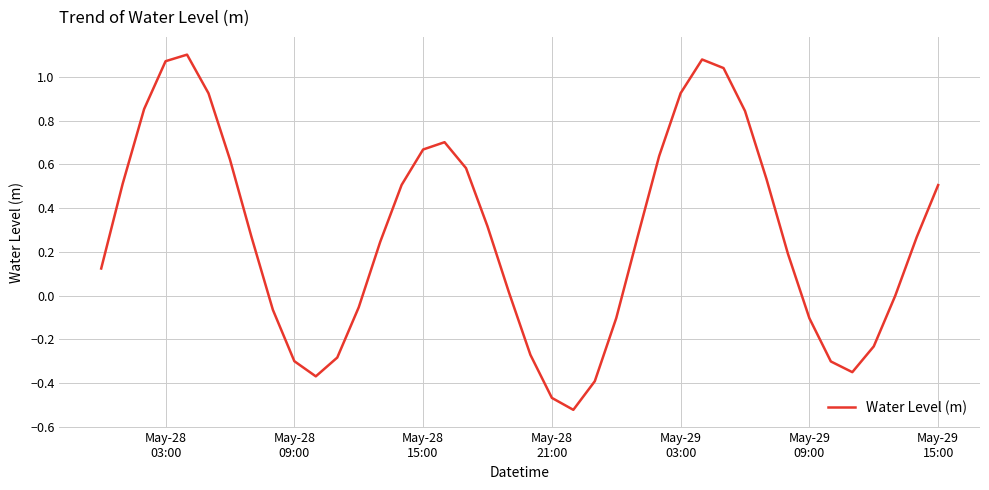

What is the difference between the maximum and minimum values?

1.6